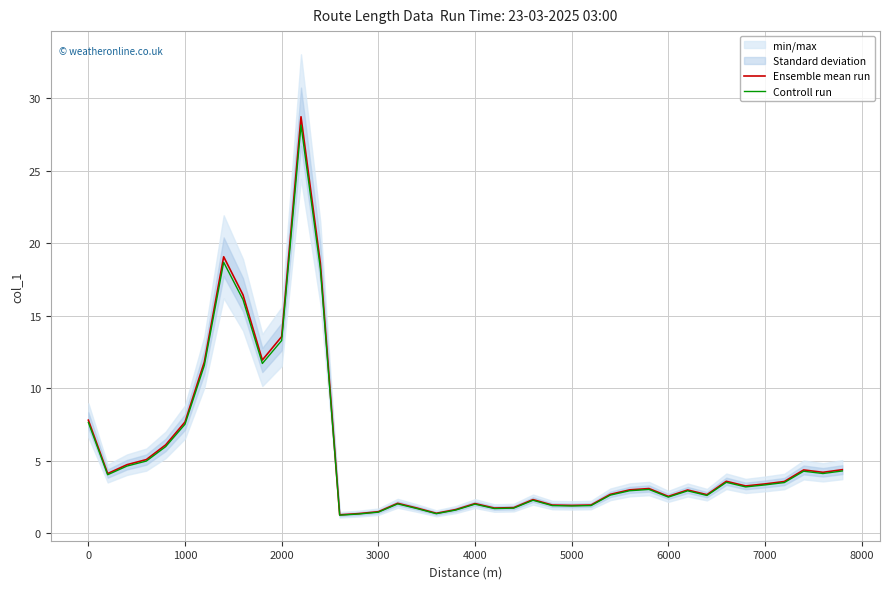

What is the lowest value of the Ensemble mean run series?

1.3